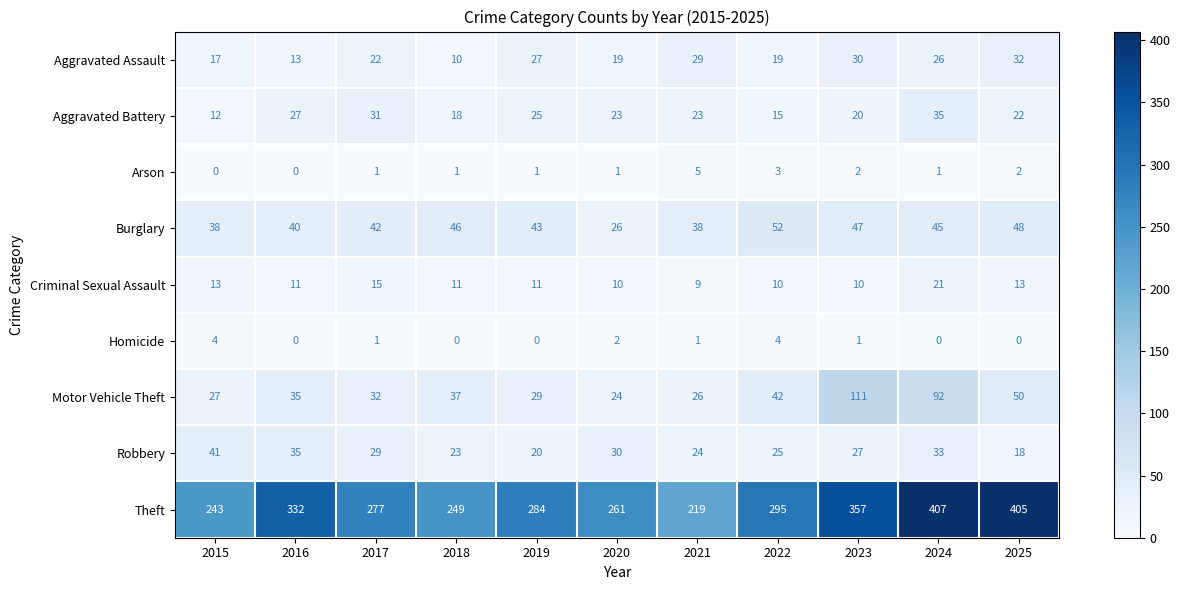

What is the average value of the Robbery series?

28